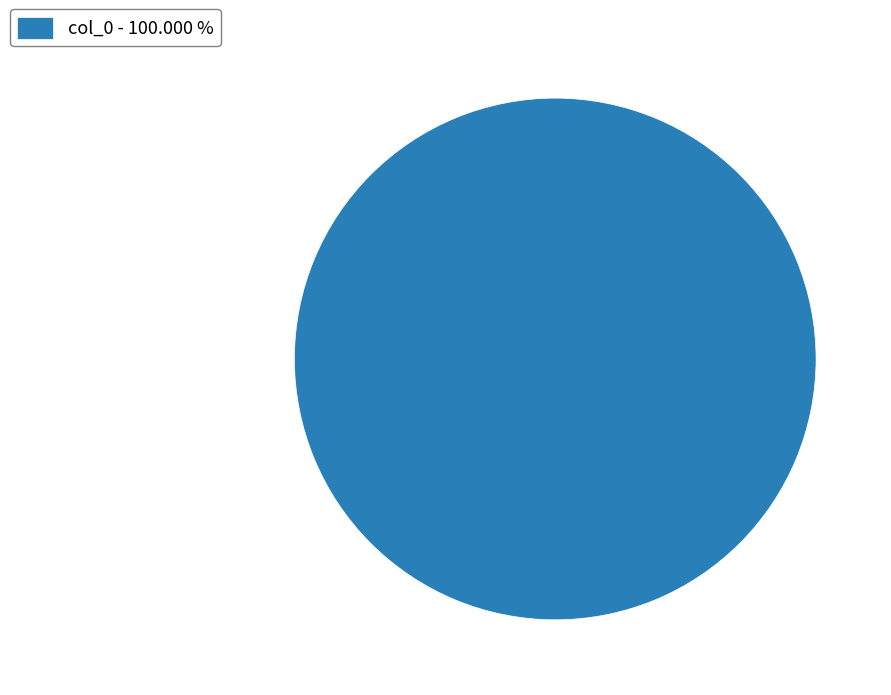

Does col_0 - 100.000 % account for over 50% of the chart?

Yes